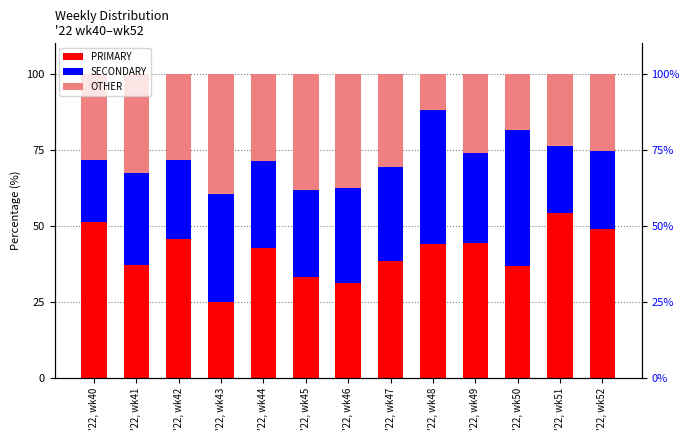

Is the value of SECONDARY at '22, wk41 greater than the value of PRIMARY at '22, wk42?

No